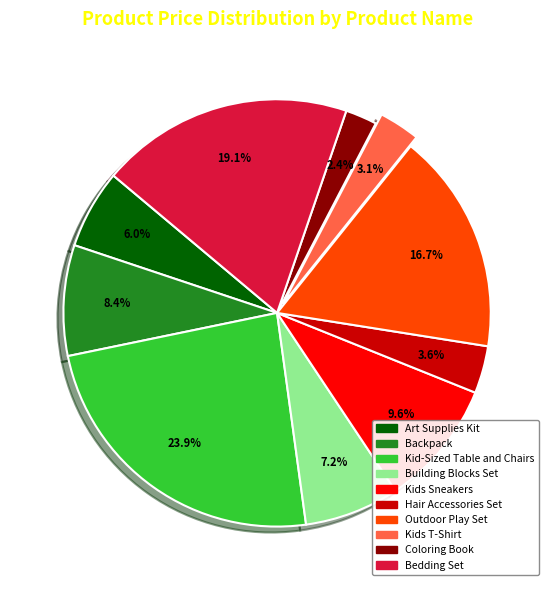

What percentage do Outdoor Play Set and Kids Sneakers together represent?

26.3%